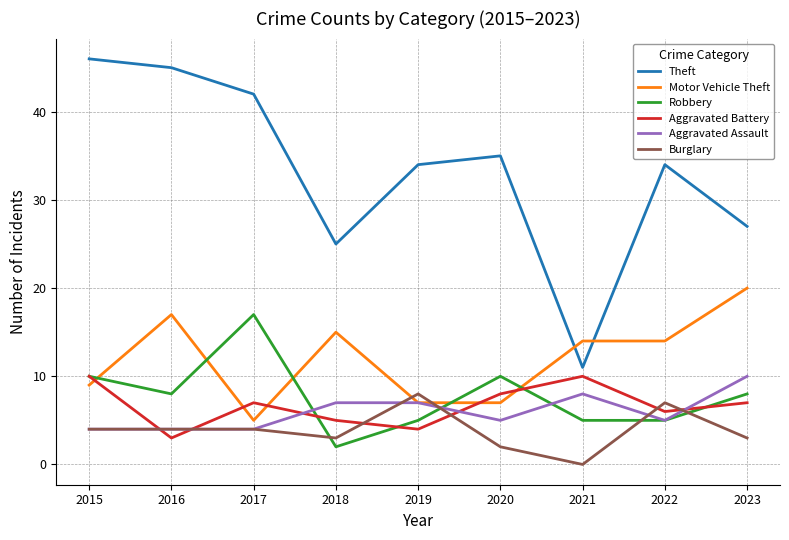

What are all the series names shown in the legend?

Theft, Motor Vehicle Theft, Robbery, Aggravated Battery, Aggravated Assault, Burglary